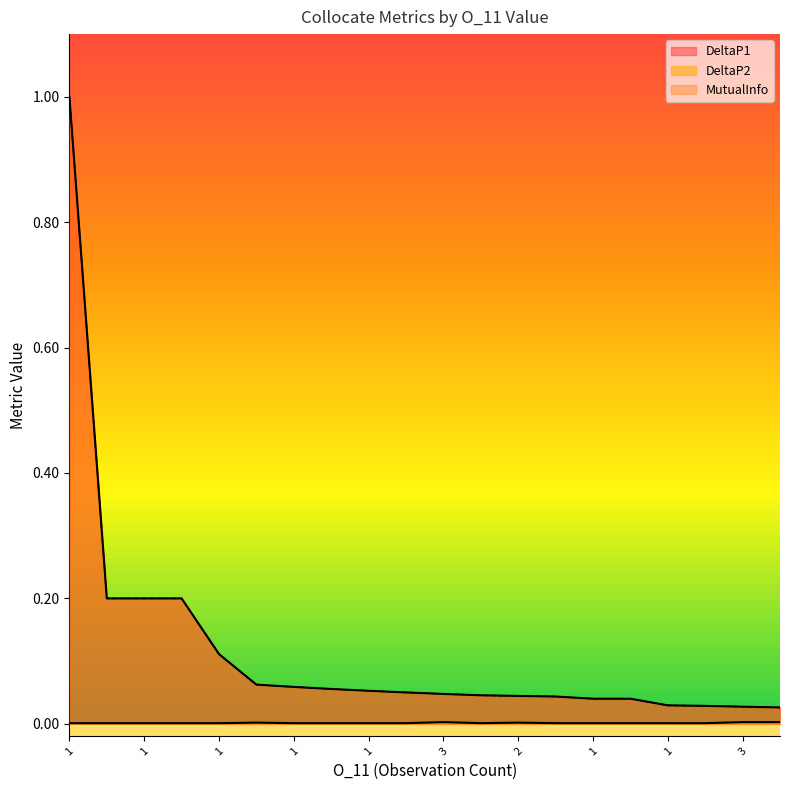

Reading left to right, transcribe all the data shown in this chart.

DeltaP1: 1=1.0	1=0.2	1=0.2	1=0.2	1=0.1	2=0.1	1=0.1	1=0.1	1=0.1	1=0.0	3=0.0	1=0.0	2=0.0	1=0.0	1=0.0	1=0.0	1=0.0	1=0.0	3=0.0	3=0.0
DeltaP2: 1=0.0	1=0.0	1=0.0	1=0.0	1=0.0	2=0.0	1=0.0	1=0.0	1=0.0	1=0.0	3=0.0	1=0.0	2=0.0	1=0.0	1=0.0	1=0.0	1=0.0	1=0.0	3=0.0	3=0.0
MutualInfo: 1=1.0	1=0.2	1=0.2	1=0.2	1=0.1	2=0.1	1=0.1	1=0.1	1=0.1	1=0.0	3=0.0	1=0.0	2=0.0	1=0.0	1=0.0	1=0.0	1=0.0	1=0.0	3=0.0	3=0.0